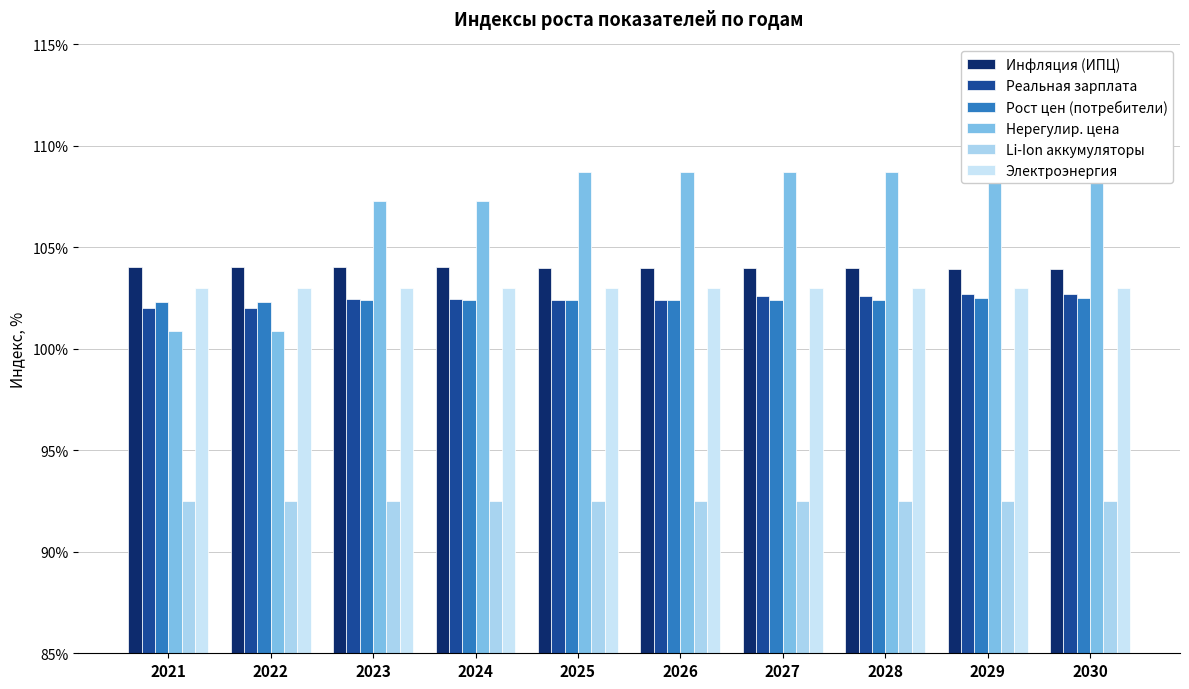

Does the chart contain any negative values?

No